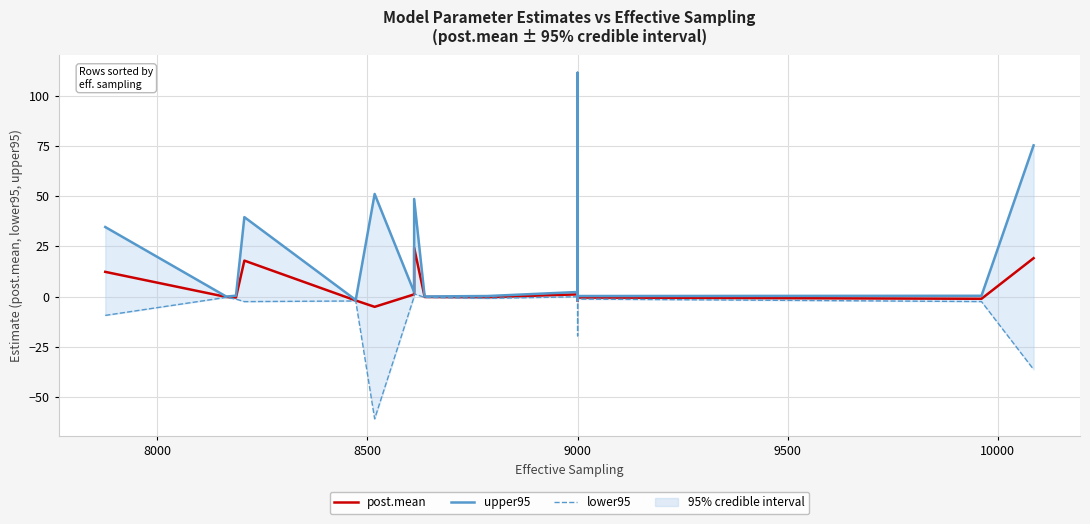

At which category is the sum across all series the highest?

9000